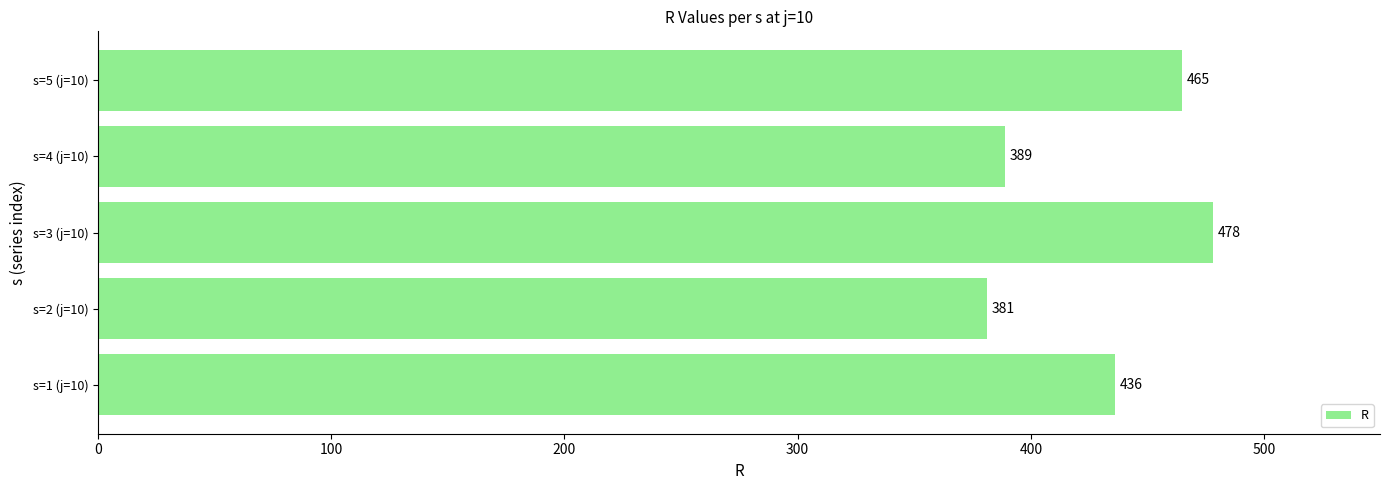

What is the change in value from s=1 (j=10) to s=5 (j=10)?

+29